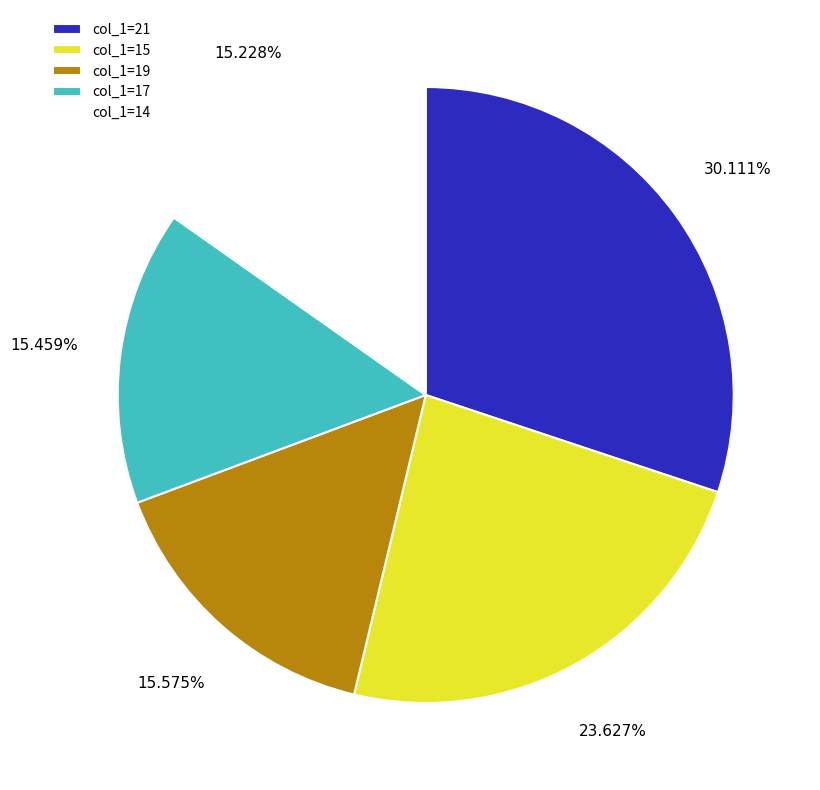

Do col_1=19 and col_1=17 together represent more than half of the pie?

No